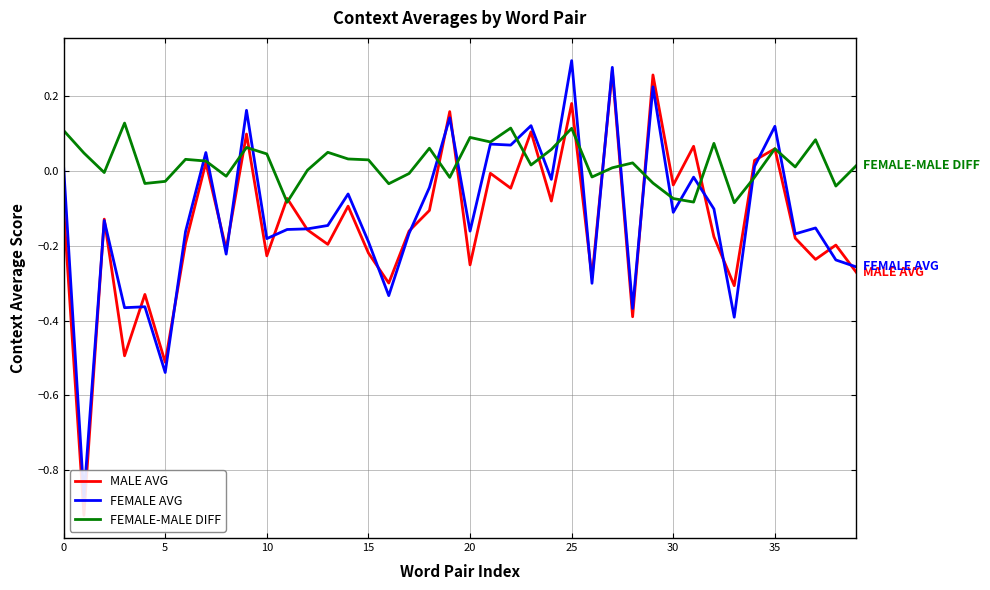

How many times do FEMALE AVG and FEMALE-MALE DIFF cross each other?

18